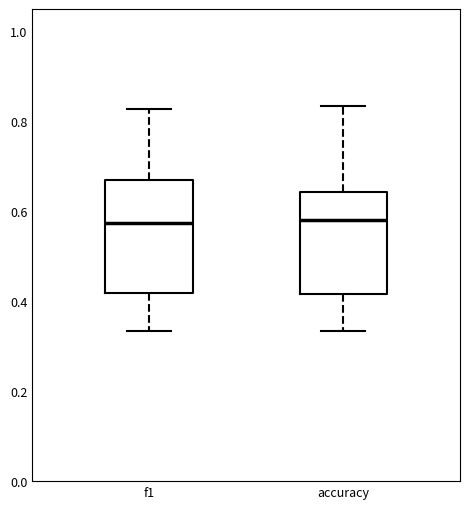

Comparing the boxes themselves (not the whiskers), which one is the tallest?

f1